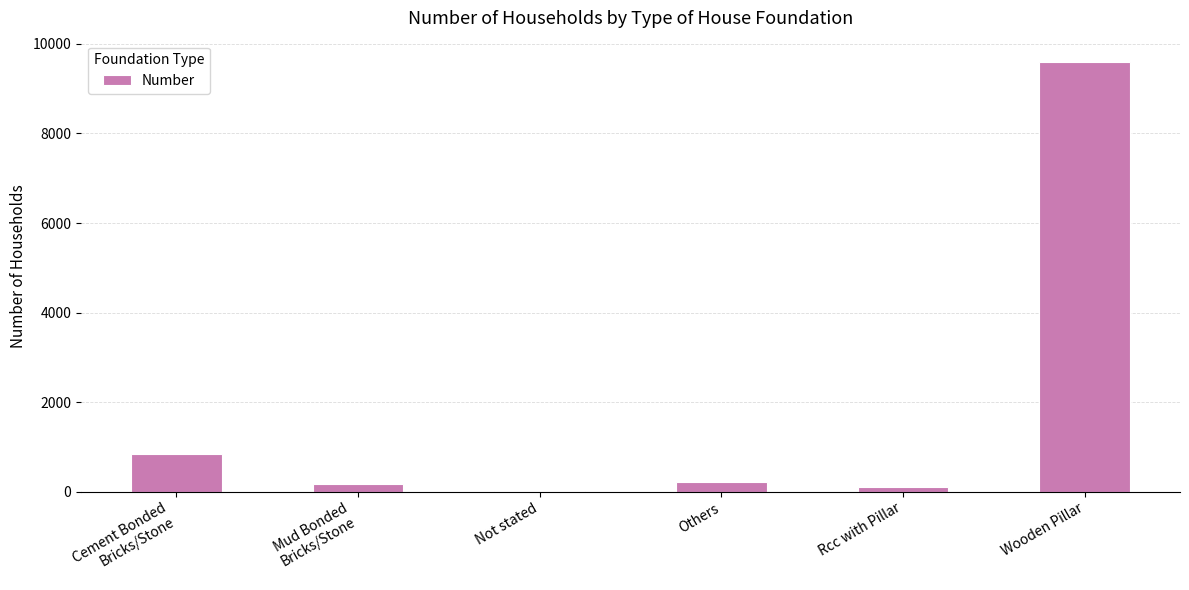

True or false: the data shows 206 at Others.

True